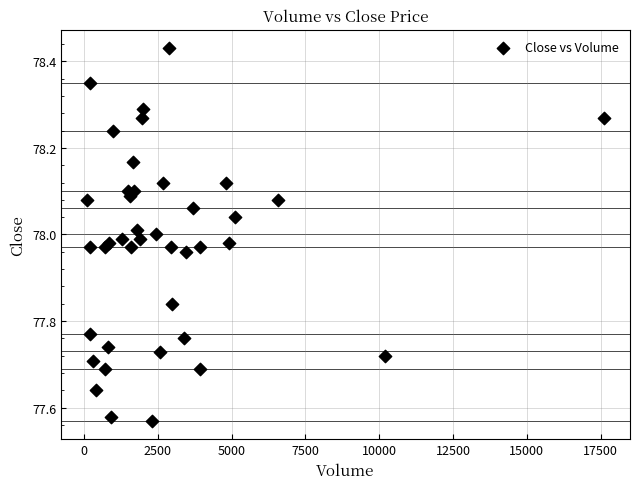

What is the range of X values (max minus min)?

17522.0